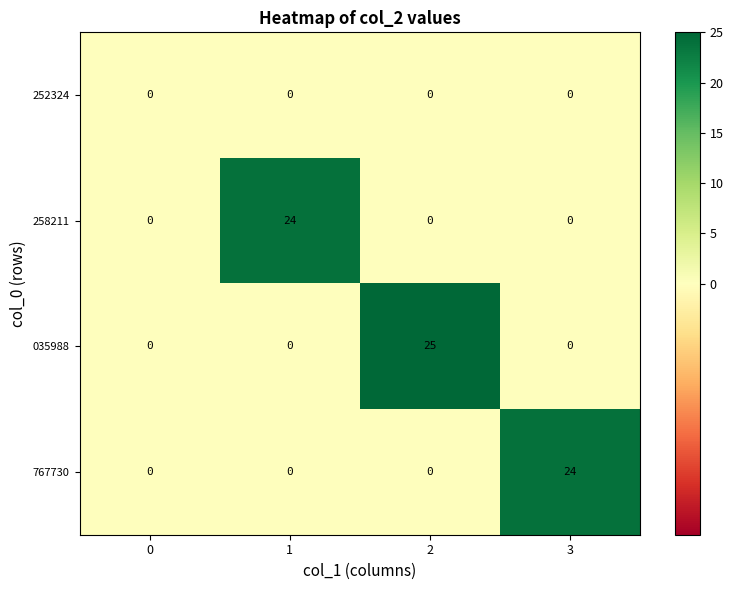

What is the greatest value displayed?

25